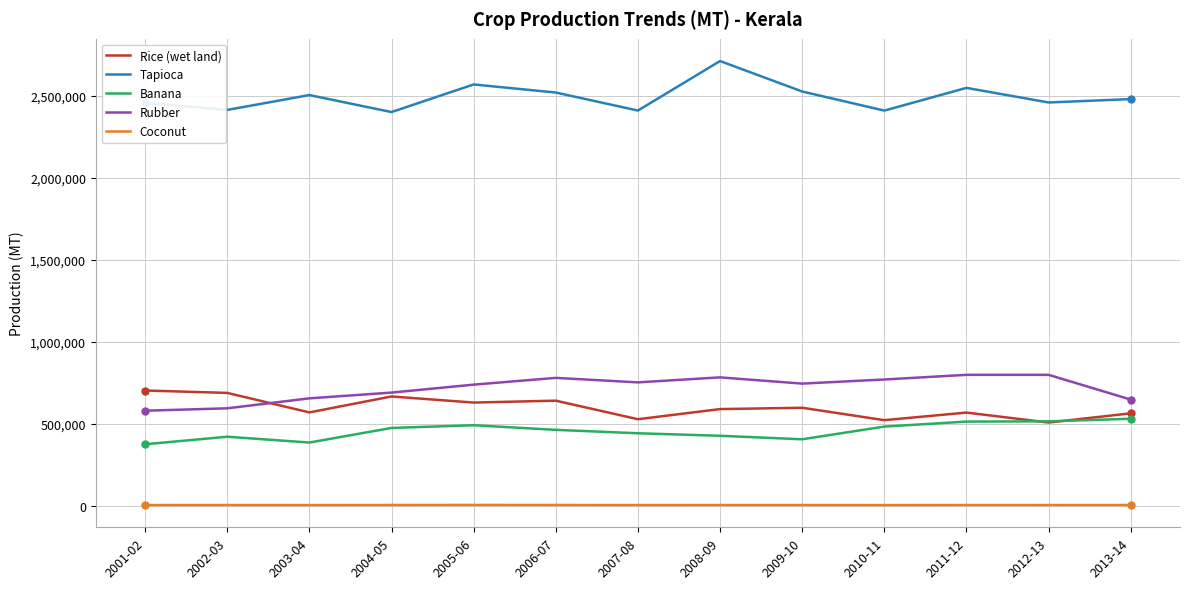

Which series has the largest total across all categories?

Tapioca